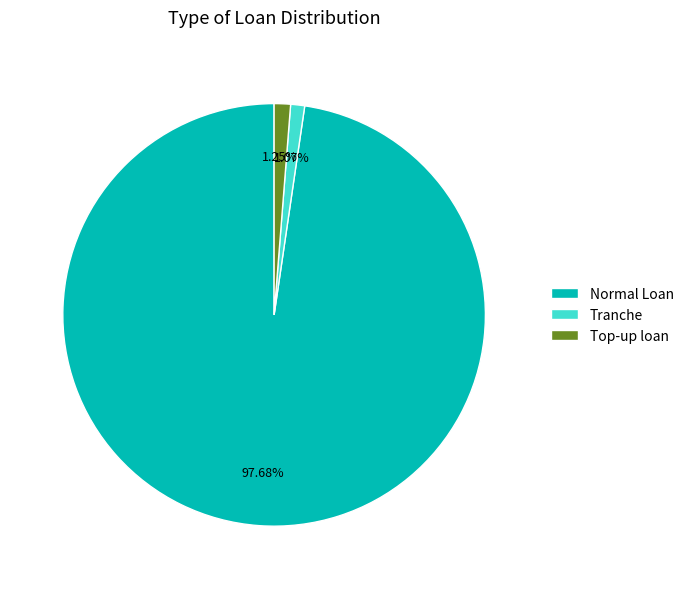

Is the sum of Normal Loan and Tranche greater than half?

Yes